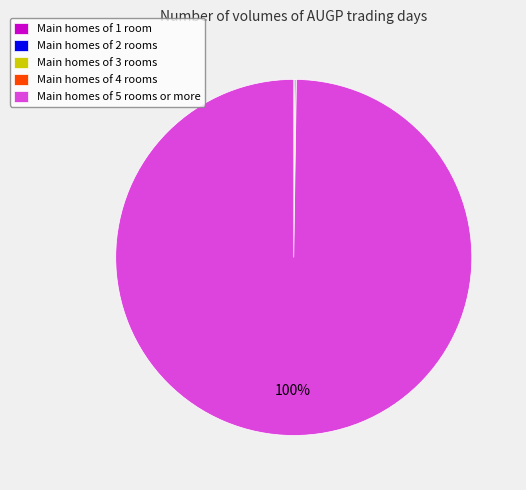

To the nearest percent, what is the difference between the largest and smallest slice percentages?

100%